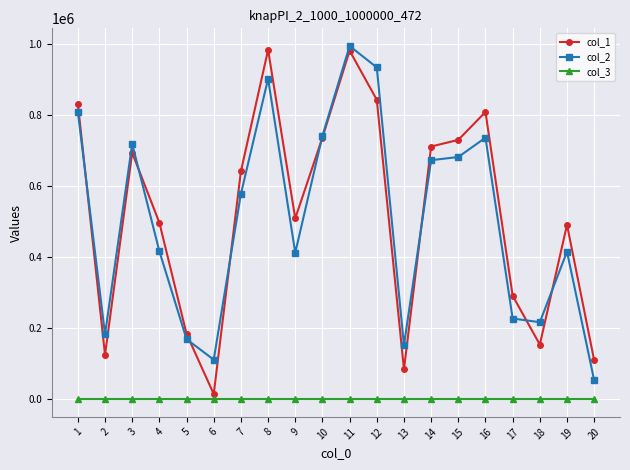

What is the maximum value shown in the chart?

995442